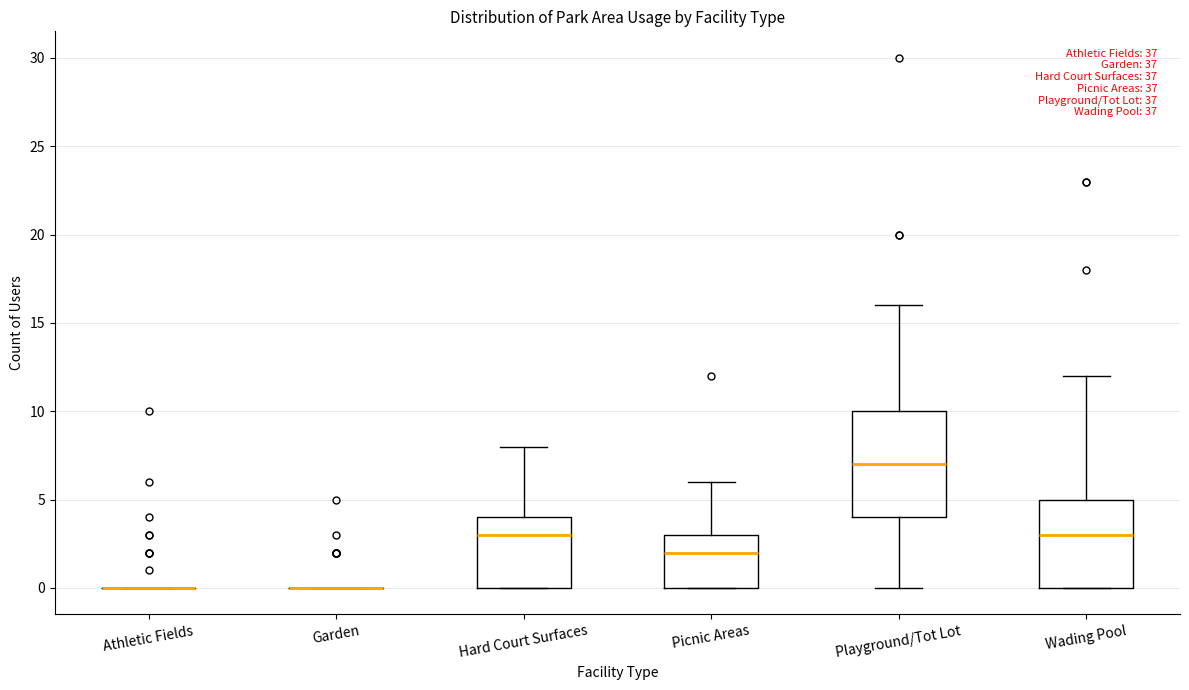

Where does the median line of the box for Playground/Tot Lot sit on the y-axis? The values are not printed on the chart, so give them approximately, as read against the axis.

7